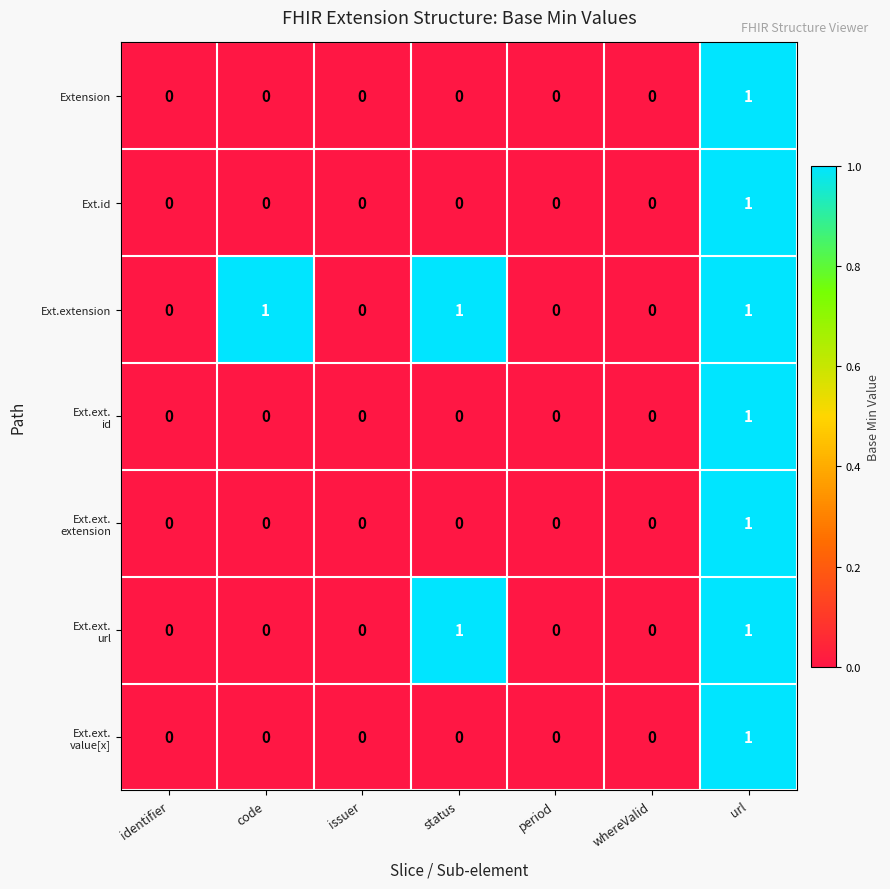

Is it true that Ext.id equals 0 at code?

True